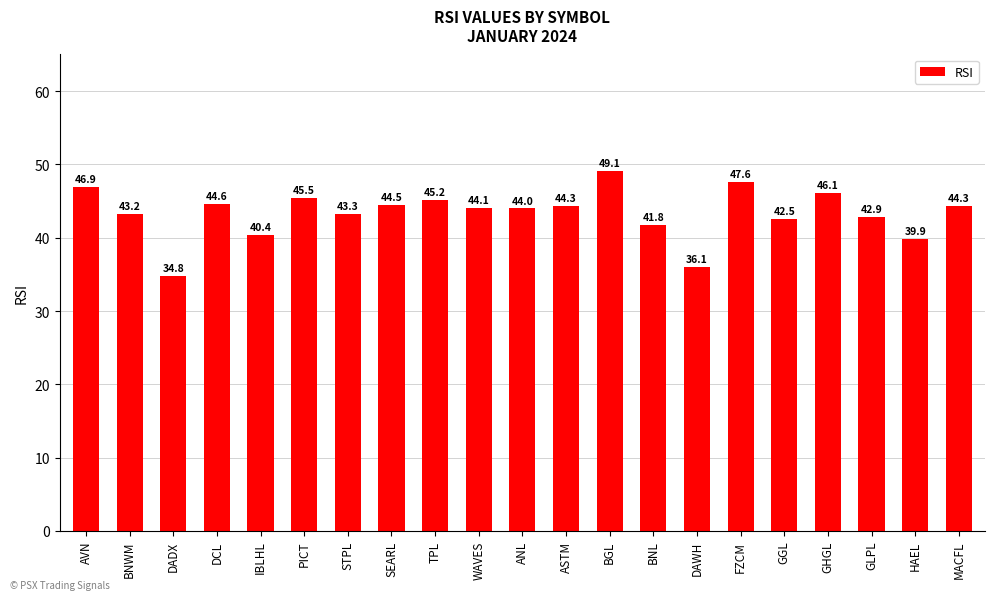

What is the minimum value shown in the chart?

34.8